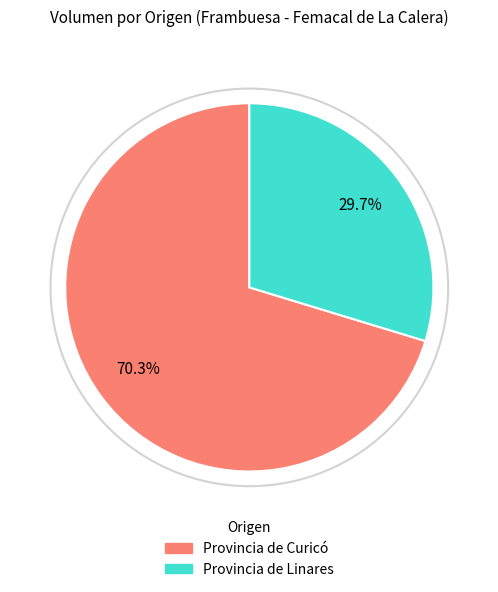

What is the largest slice in the pie chart?

Provincia de Curicó